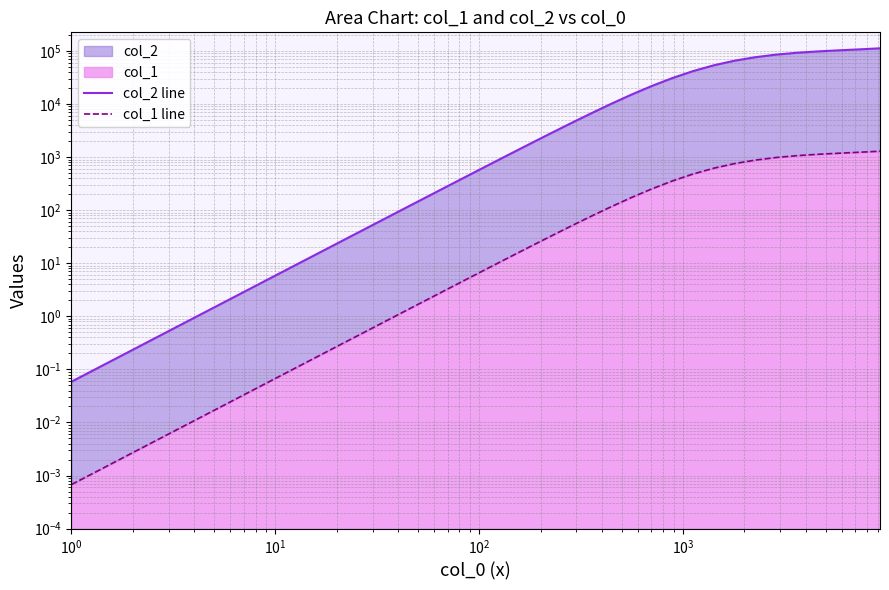

Does the chart have visible grid lines?

Yes